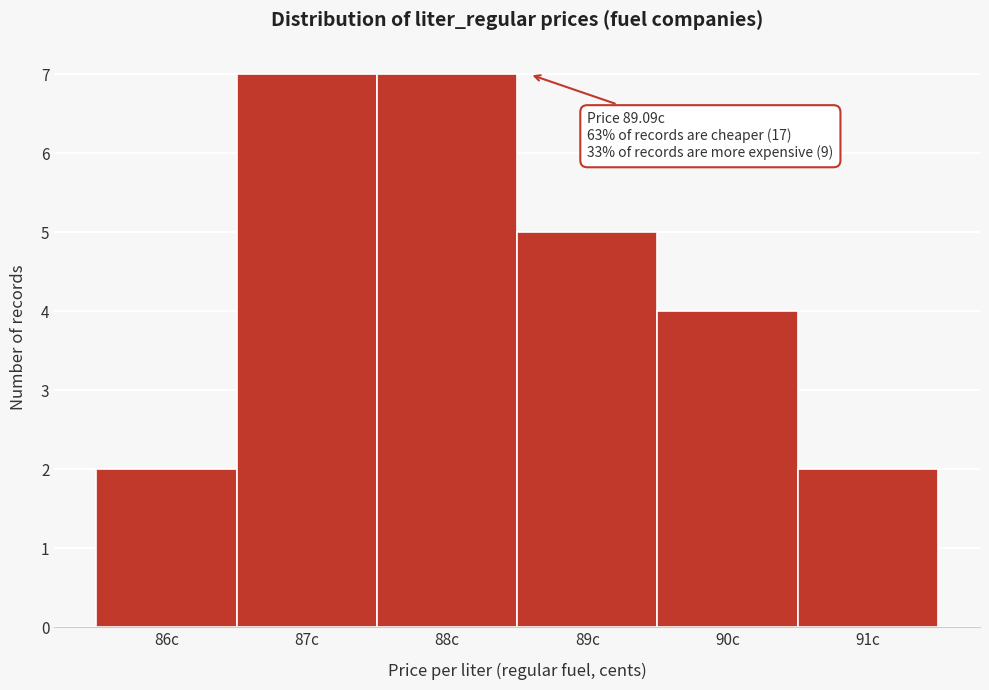

Reading left to right, extract all data points from this chart.

86c=2	87c=7	88c=7	89c=5	90c=4	91c=2